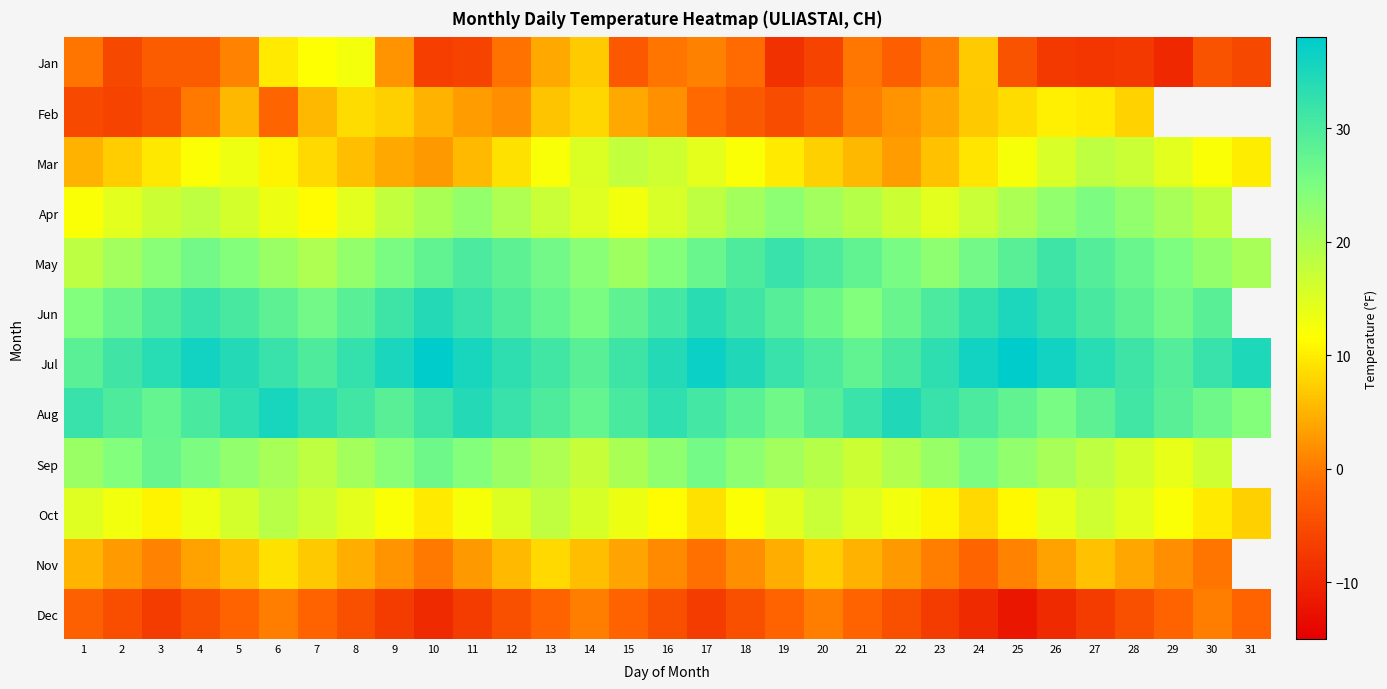

Which label corresponds to the largest value in the chart?

25